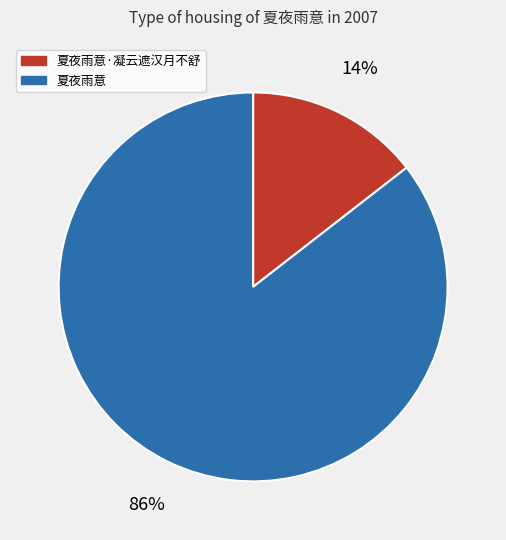

Between 夏夜雨意 and 夏夜雨意·凝云遮汉月不舒, which is larger?

夏夜雨意